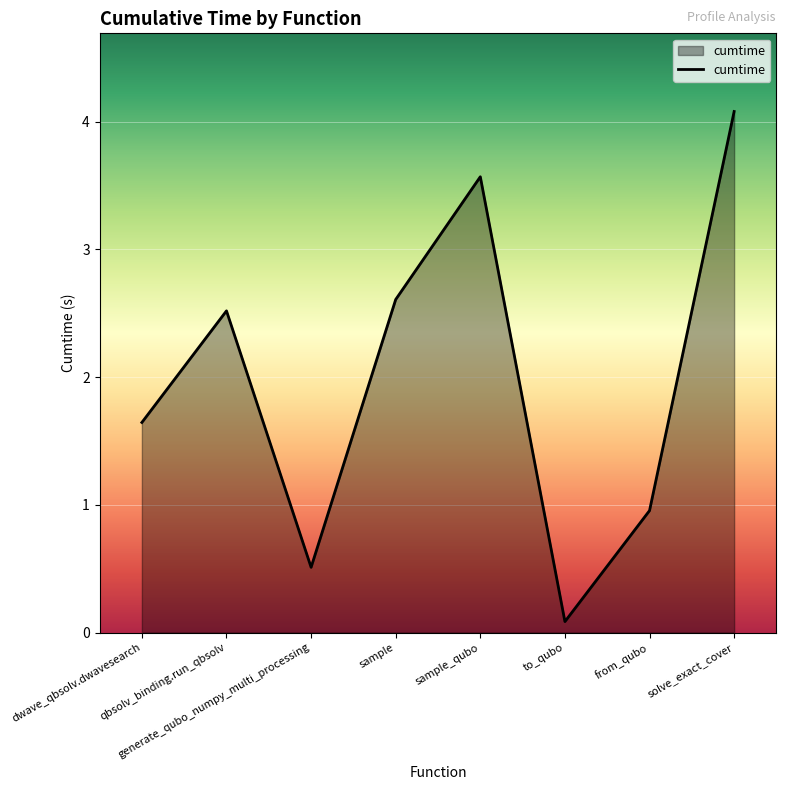

True or false: the data shows 0.5 at from_qubo.

False